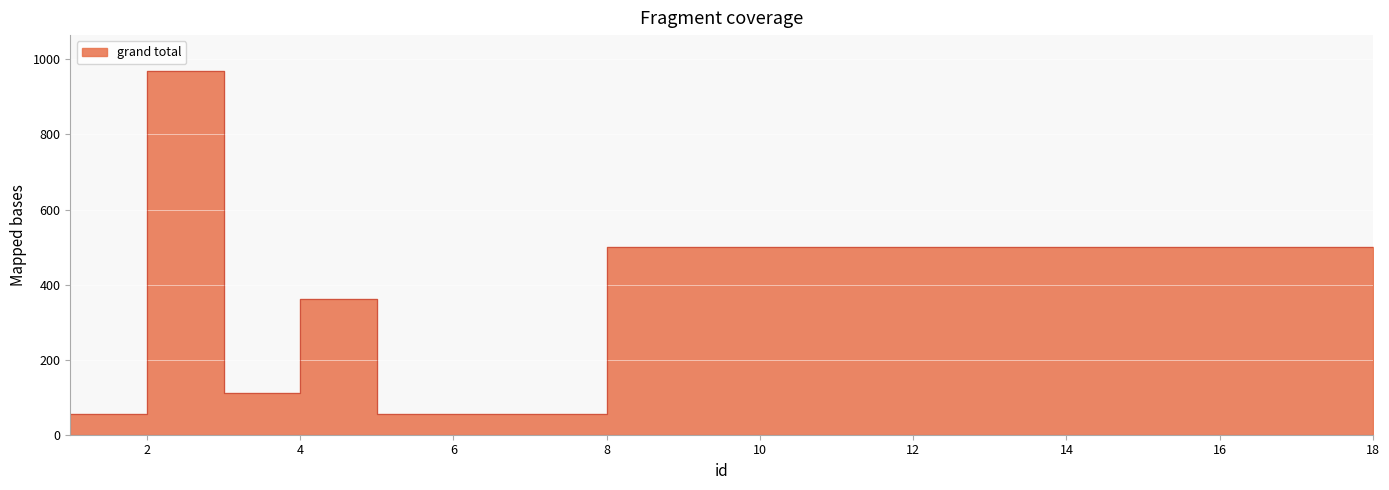

How many data points are less than 500?

6